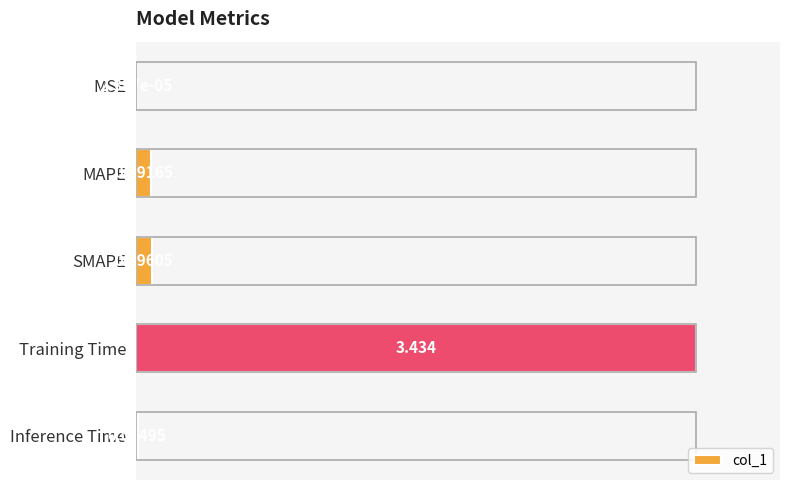

List the labels in order of value, largest first.

Training Time, SMAPE, MAPE, Inference Time, MSE